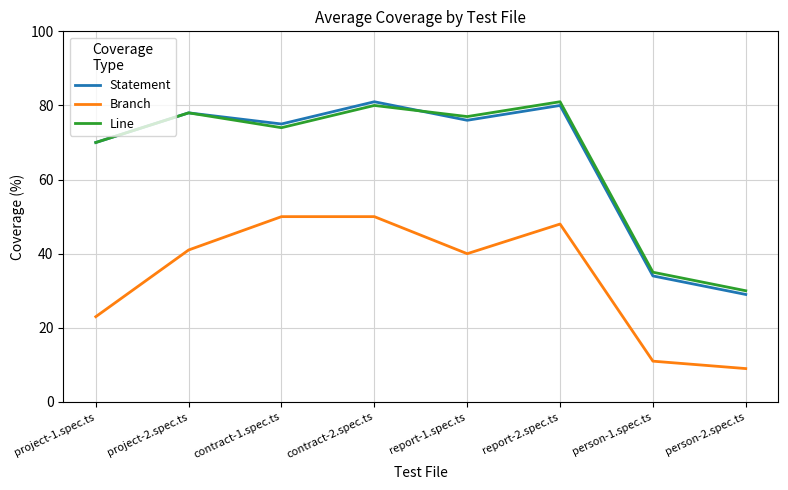

Reading left to right, extract all data points from this chart.

Statement: 70	78	75	81	76	80	34	29
Branch: 23	41	50	50	40	48	11	9
Line: 70	78	74	80	77	81	35	30